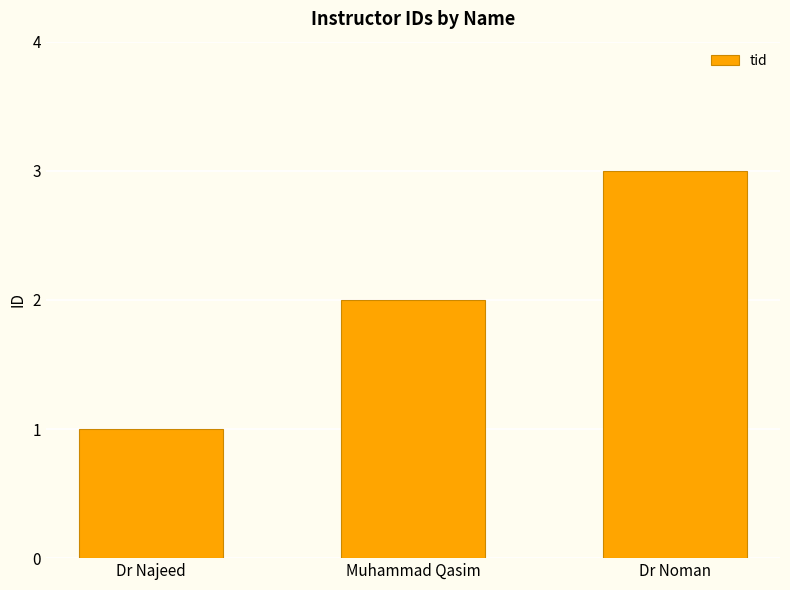

List the labels in order of value, smallest first.

Dr Najeed, Muhammad Qasim, Dr Noman